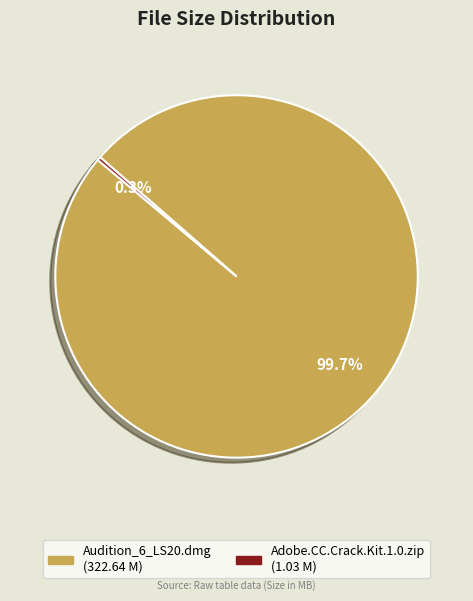

Count the number of slices in the pie.

2